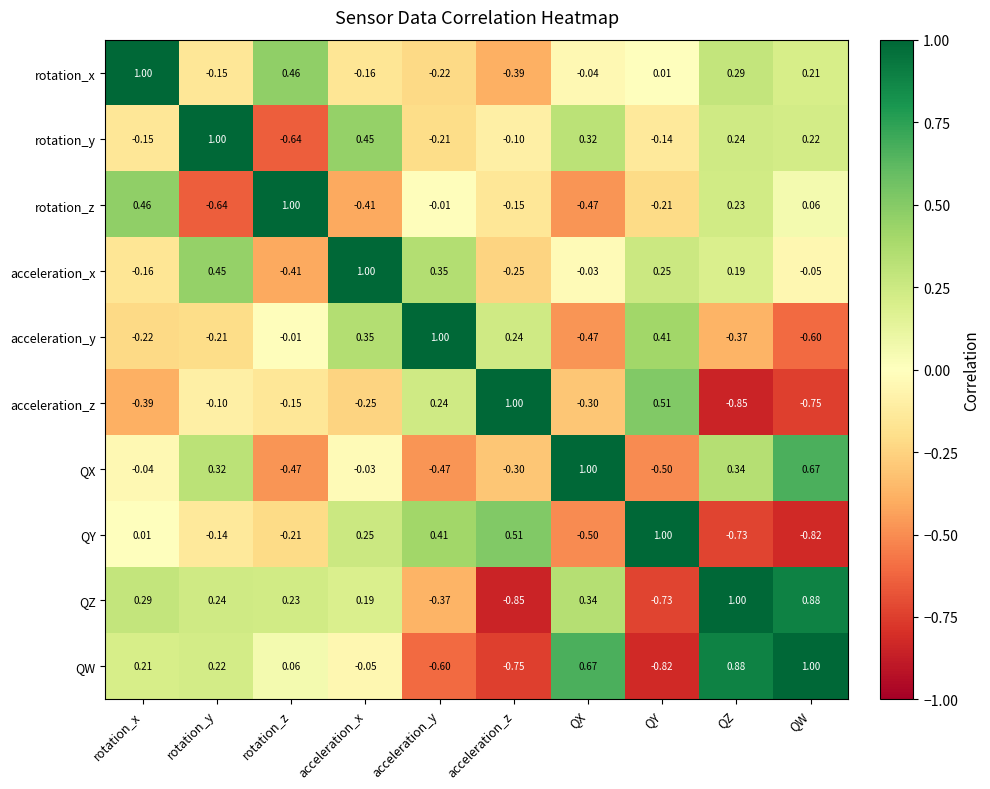

How many categories are shown in the chart?

10